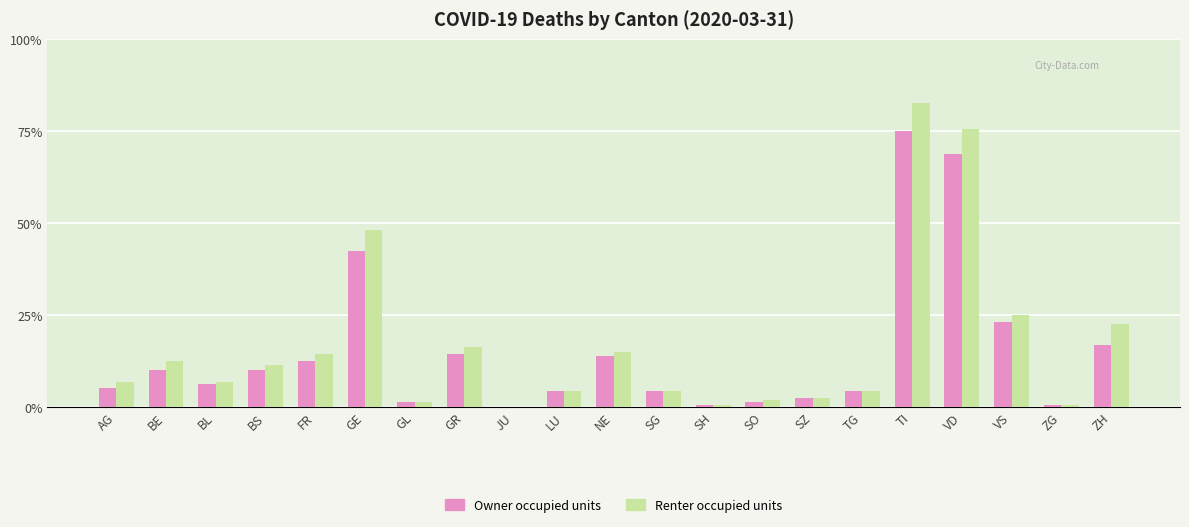

What is the total value across all series at SO?

5